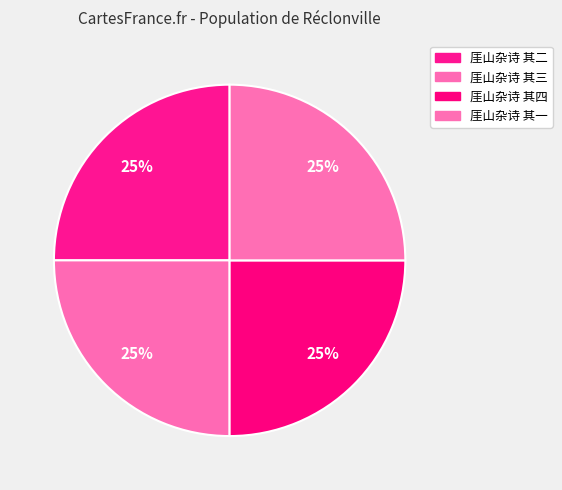

What is the largest slice in the pie chart?

厓山杂诗 其四